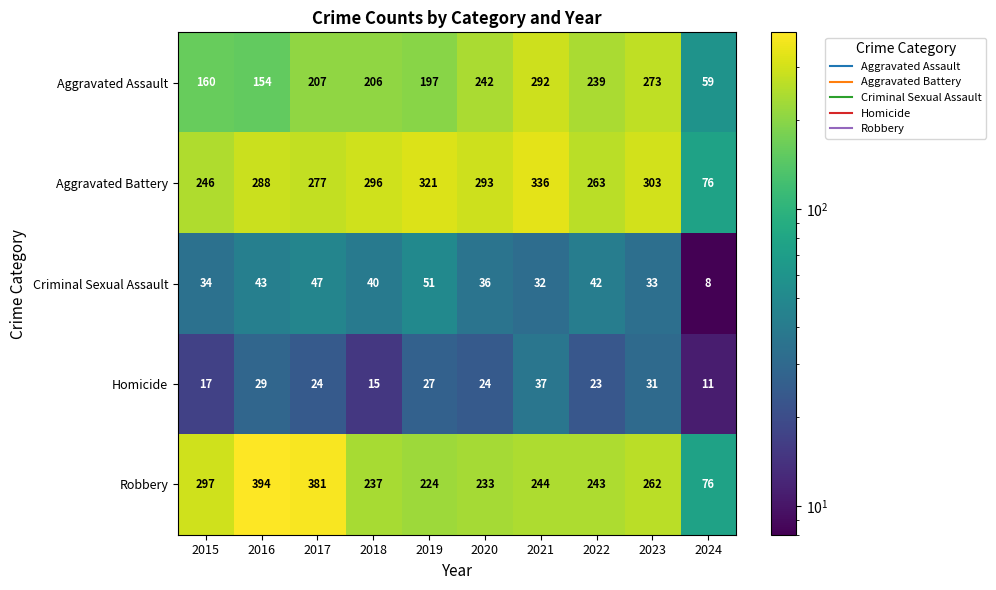

At which category is the sum across all series the highest?

2021